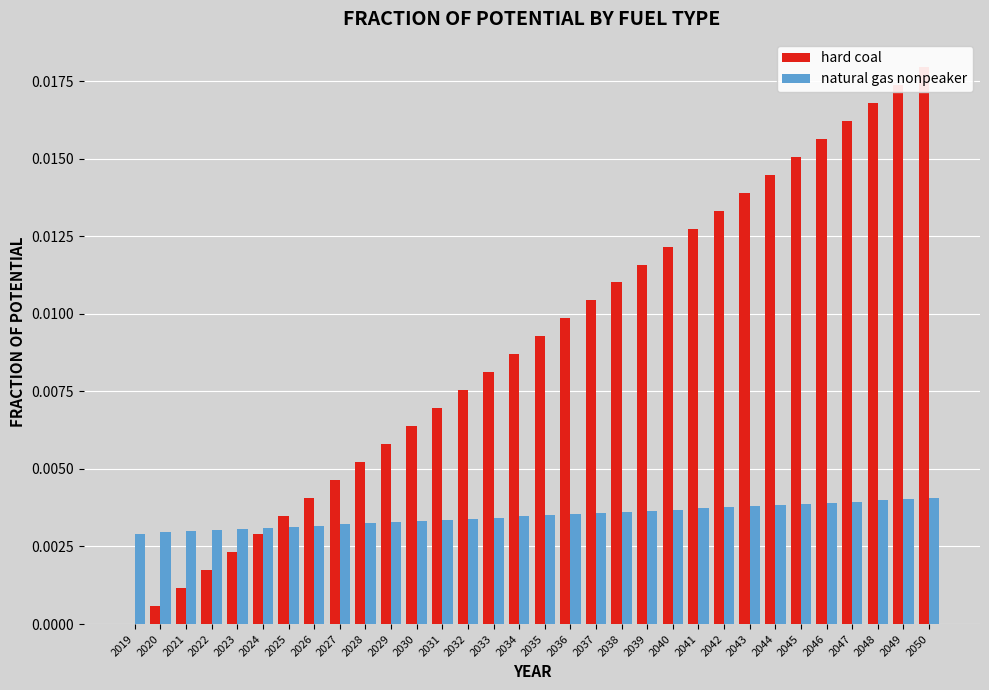

Between 2026 and 2025, which is larger?

2026